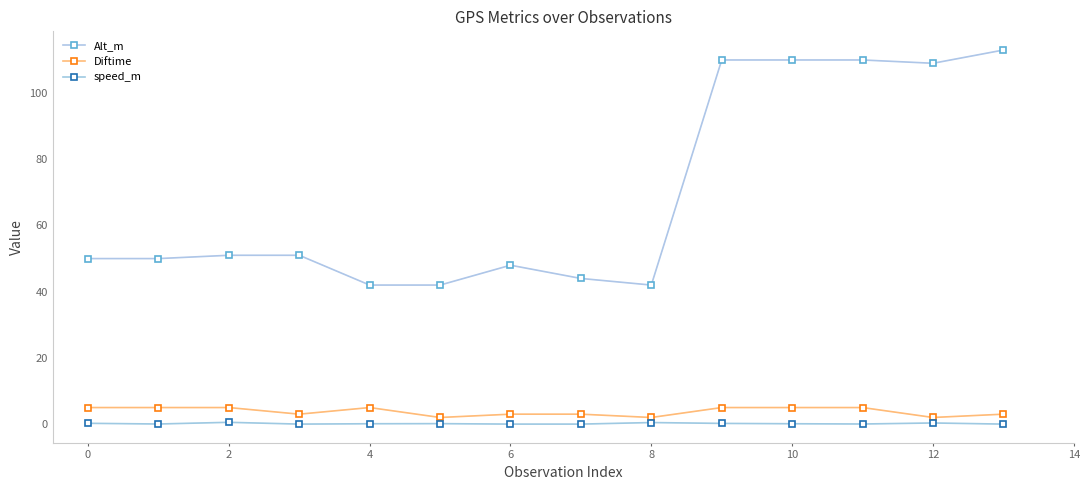

At which category is the sum across all series the highest?

13